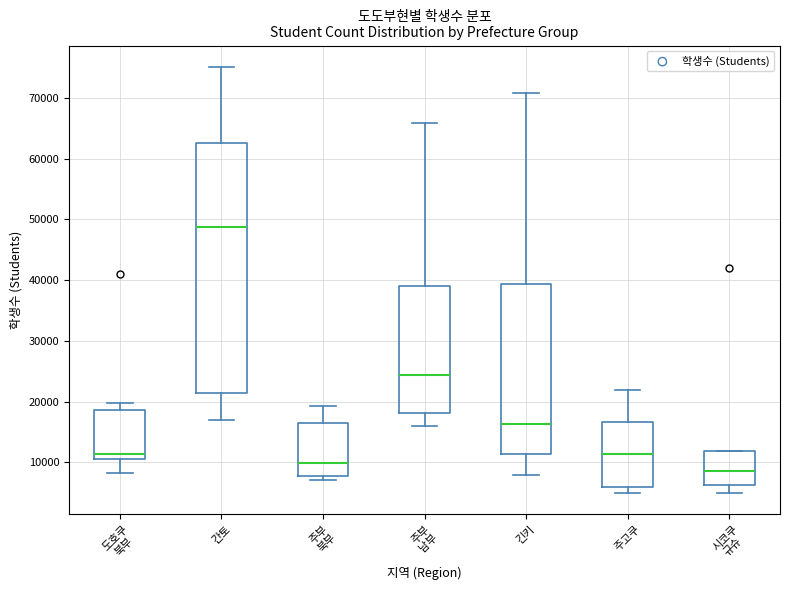

Which box is the tallest, from its lower edge to its upper edge?

간토